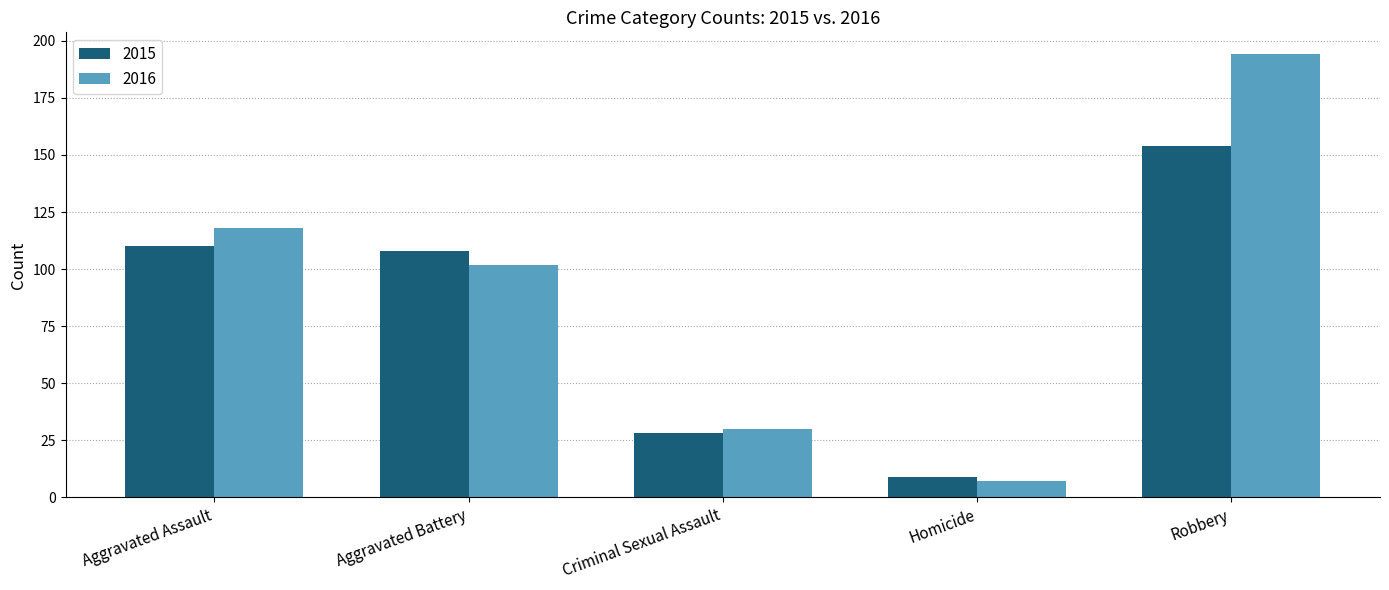

Reading left to right, what are all the values shown in this chart?

2015: 110	108	28	9	154
2016: 118	102	30	7	194